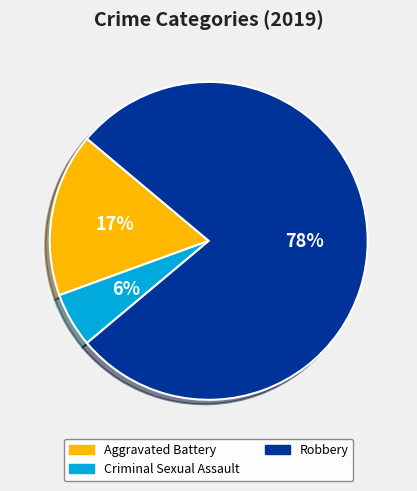

To the nearest percent, what is the average slice percentage?

33%